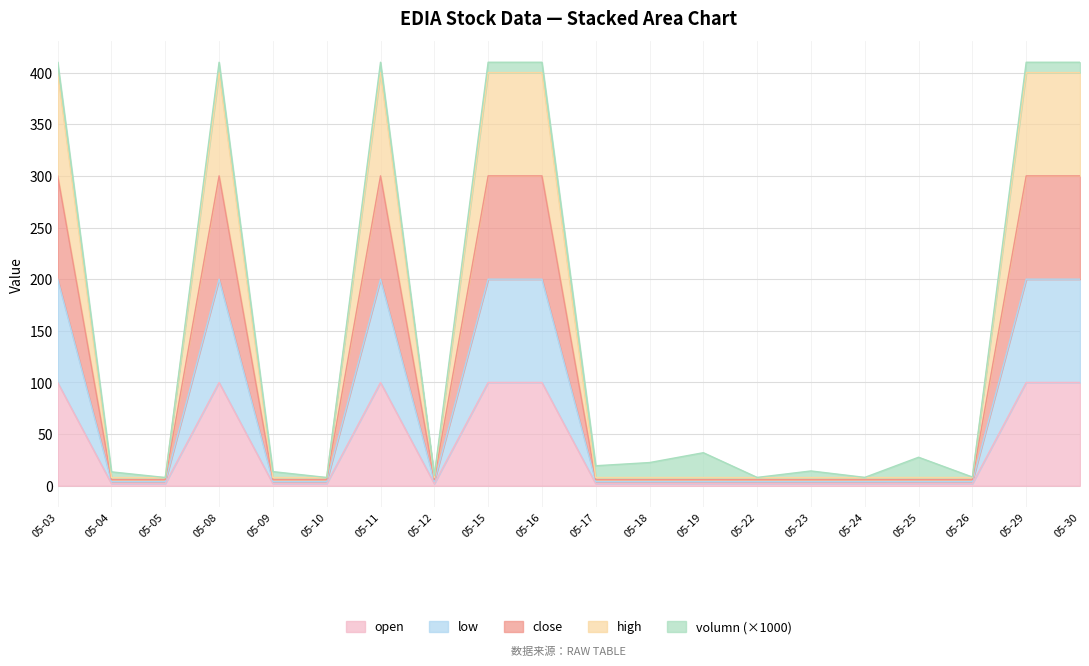

Is it true that open equals 100.0 at 05-15?

True